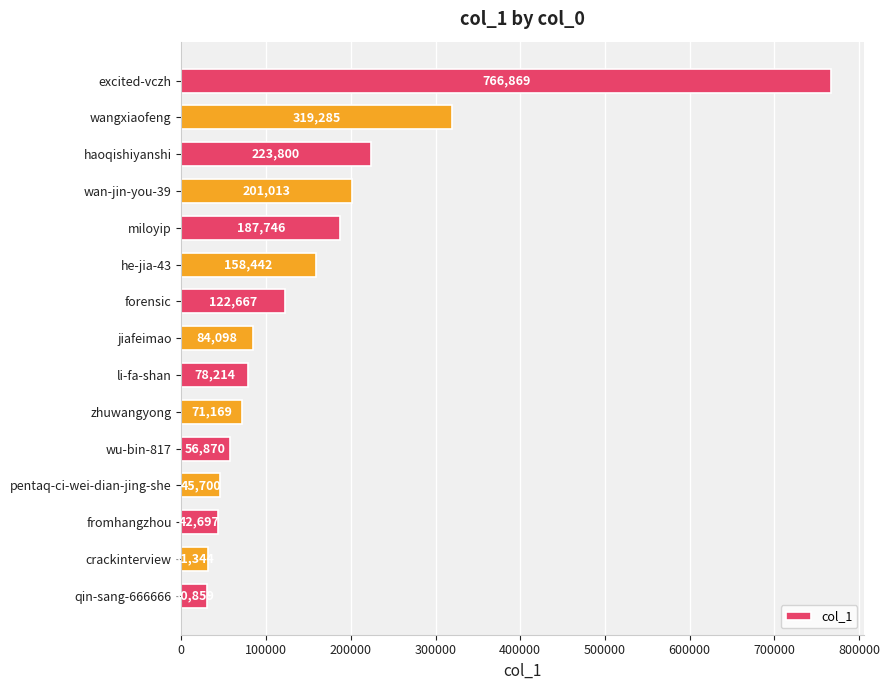

What is the average value?

161385